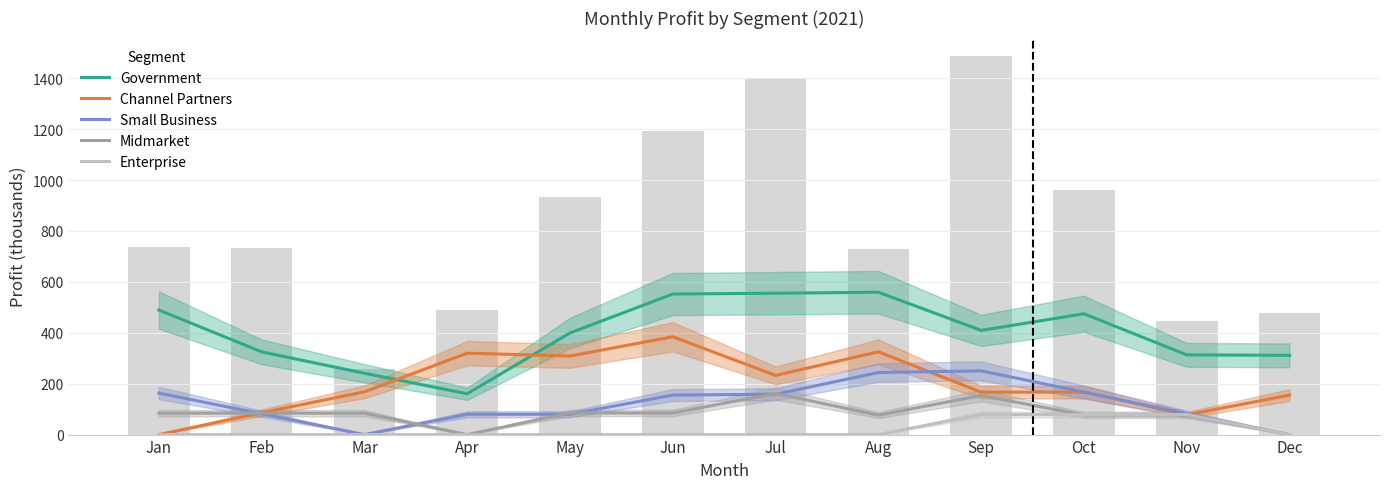

What is the total value across all series at Jul?

1107.4